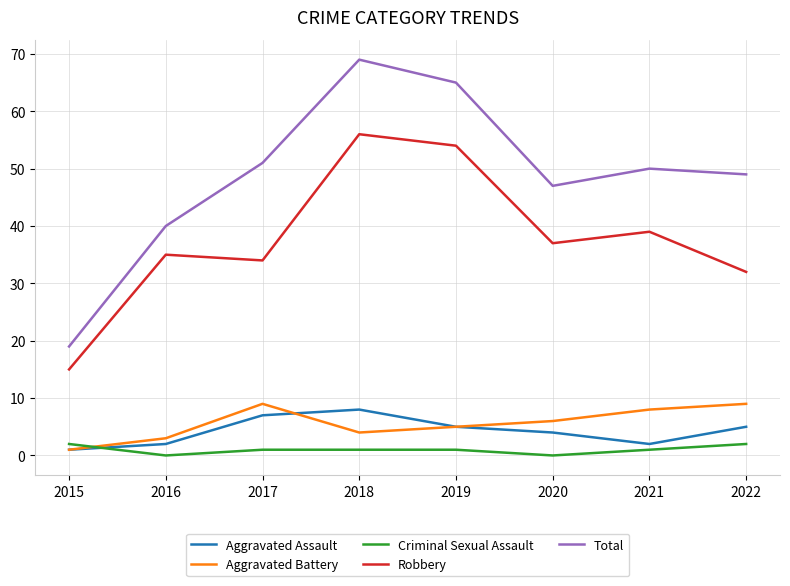

How many series are shown in this chart?

5